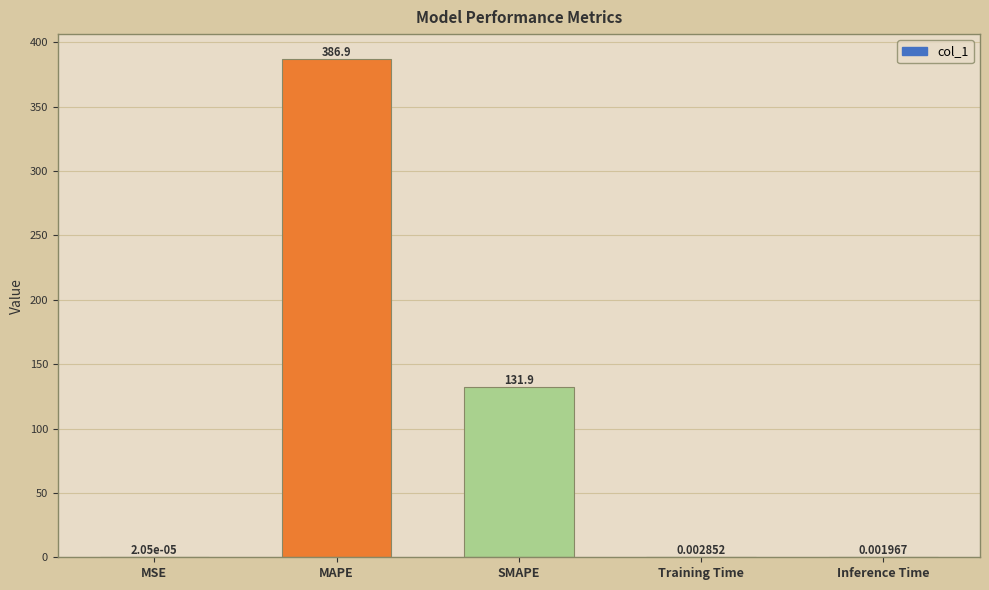

Which label corresponds to the largest value in the chart?

MAPE